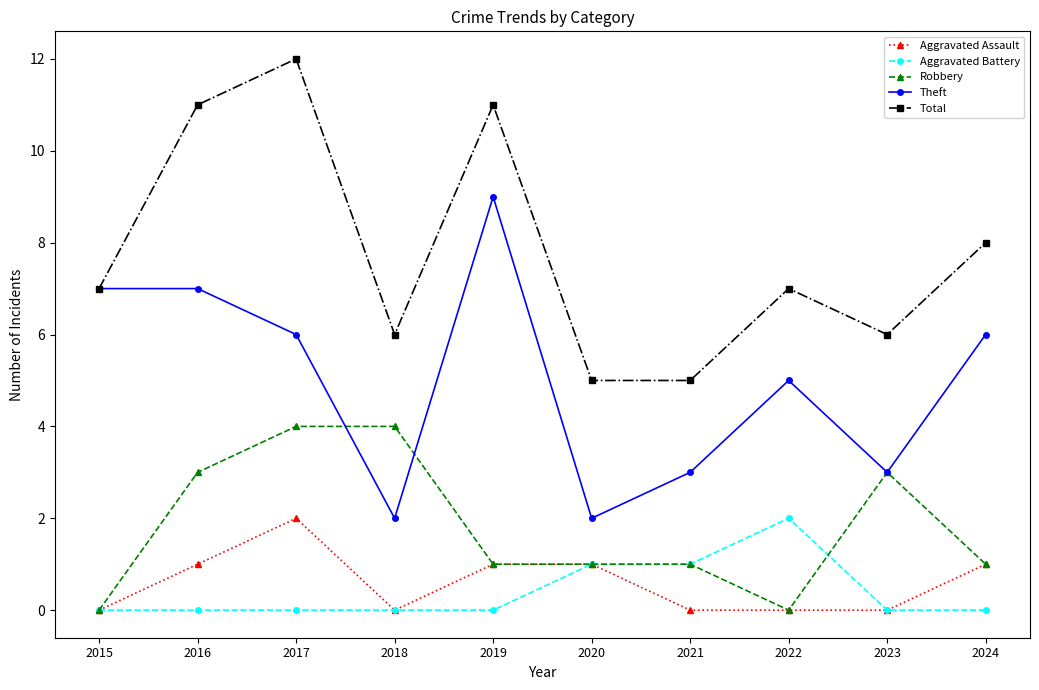

How many lines are shown in the chart?

5